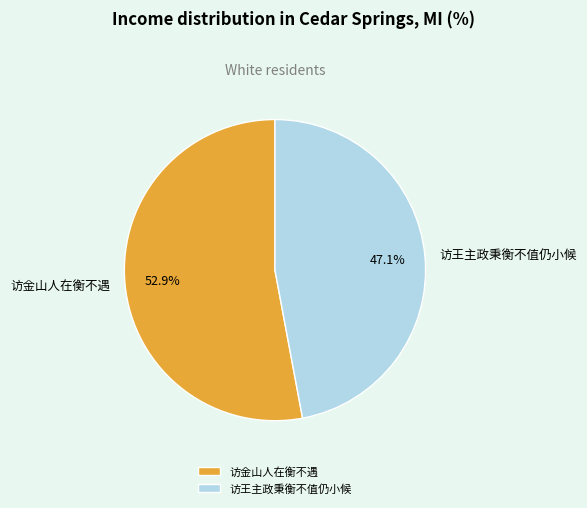

To the nearest percent, what portion does 访王主政秉衡不值仍小候 represent?

47%